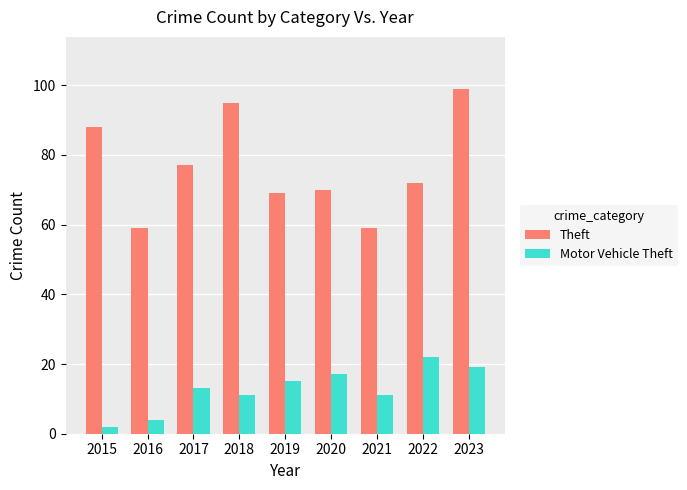

Count the number of categories in the chart.

9